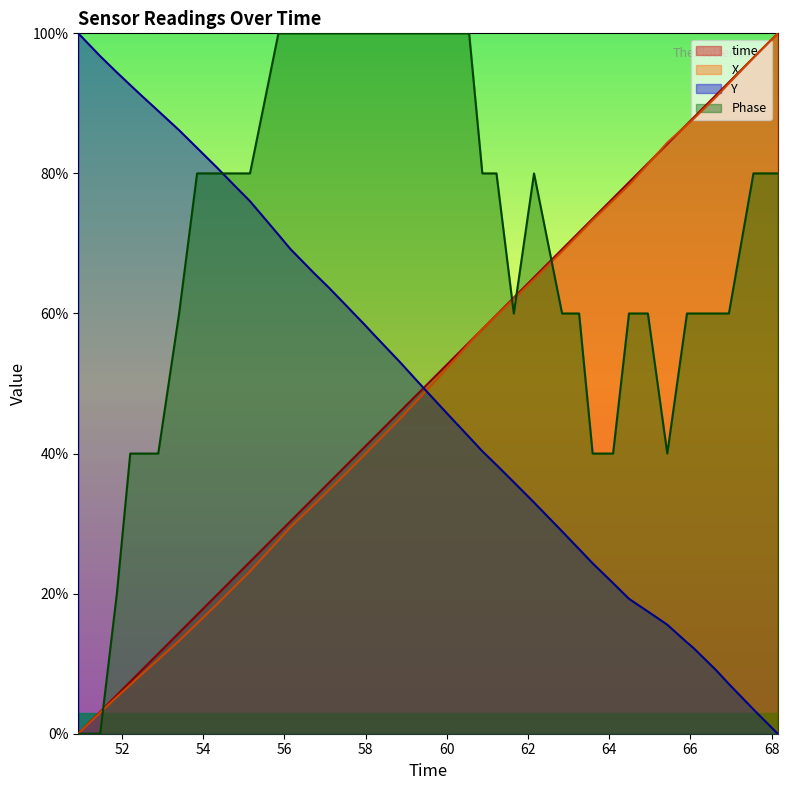

What is the maximum value for X?

100.0